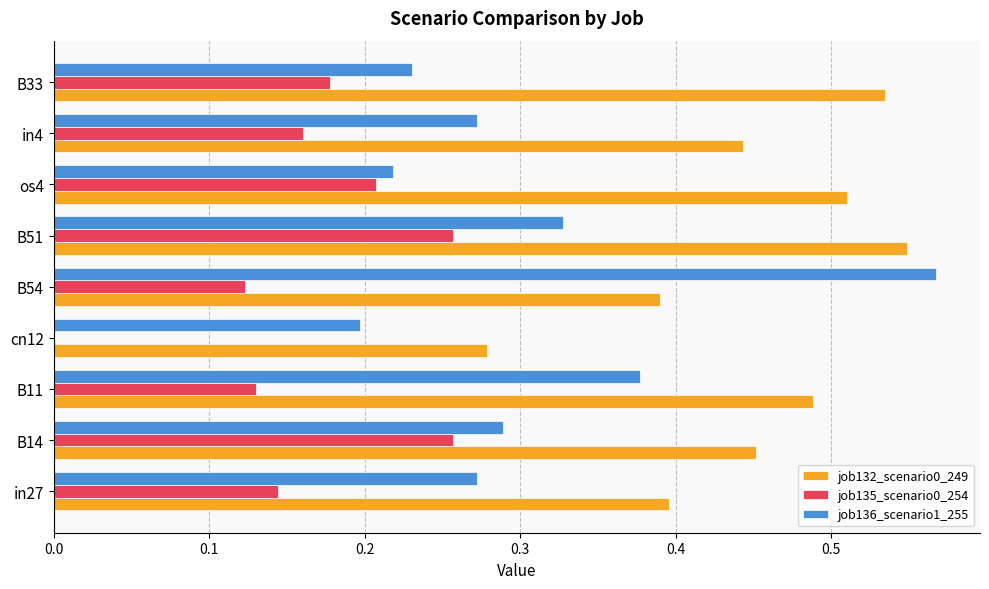

What is the sum of all job136_scenario1_255 values?

2.8